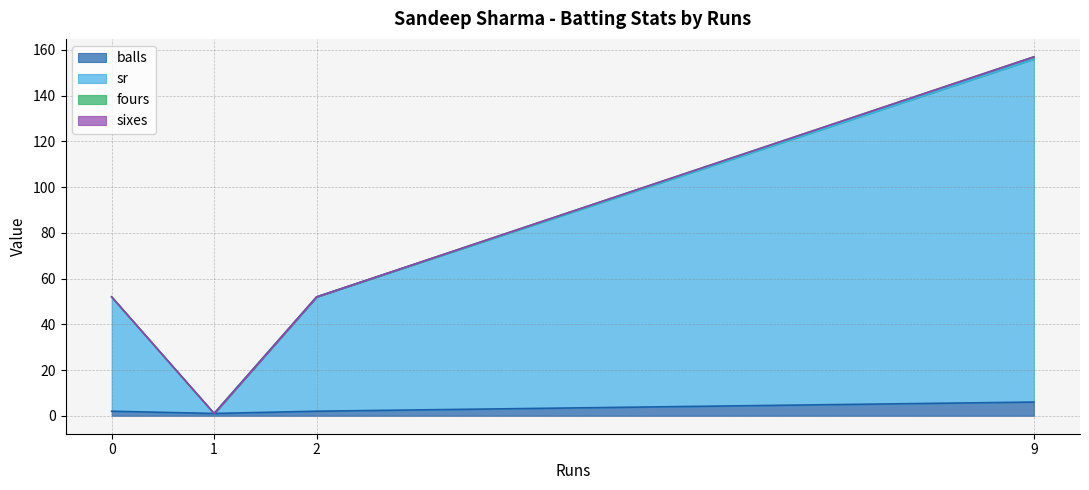

At which category is the sum across all series the highest?

9